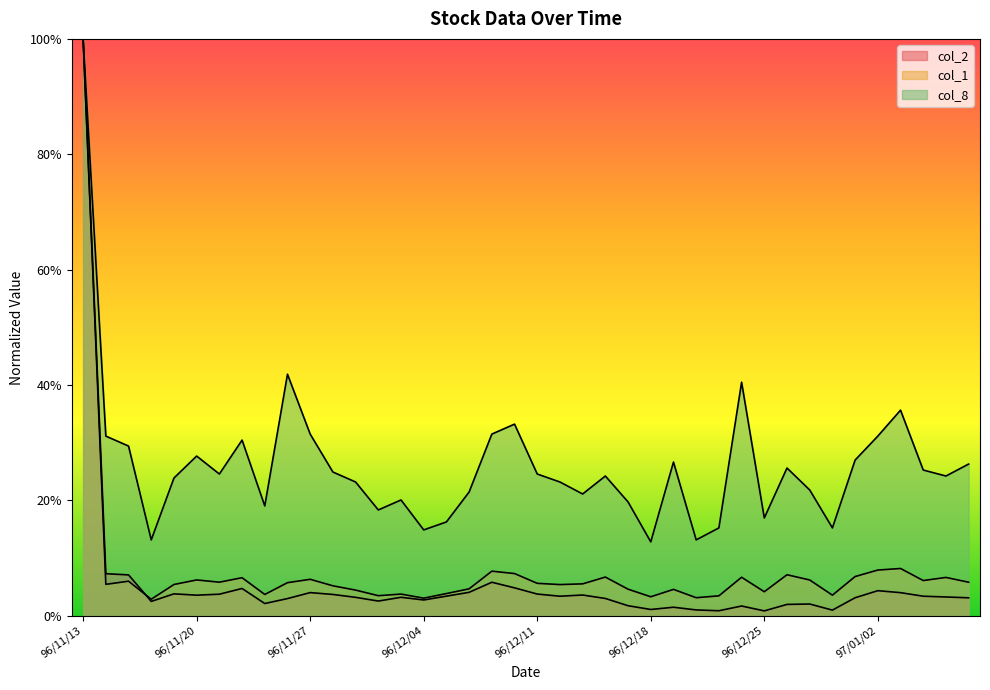

What position from the right is 96/12/06?

23